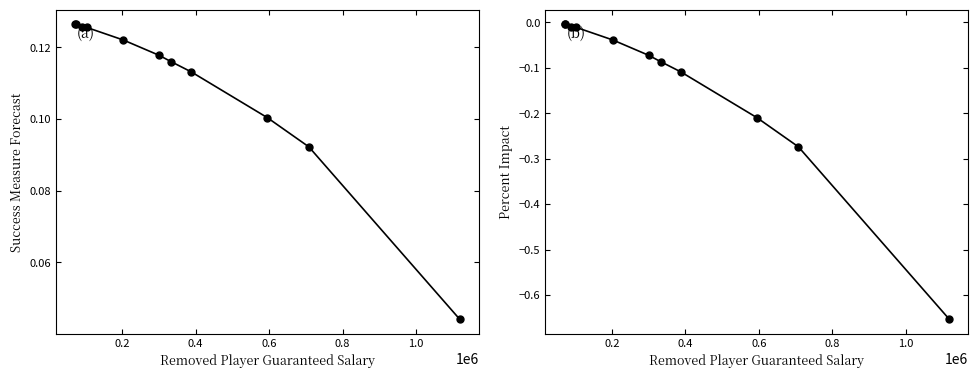

List the series in order of their overall mean, highest first.

success_measure_forecast, percent_impact